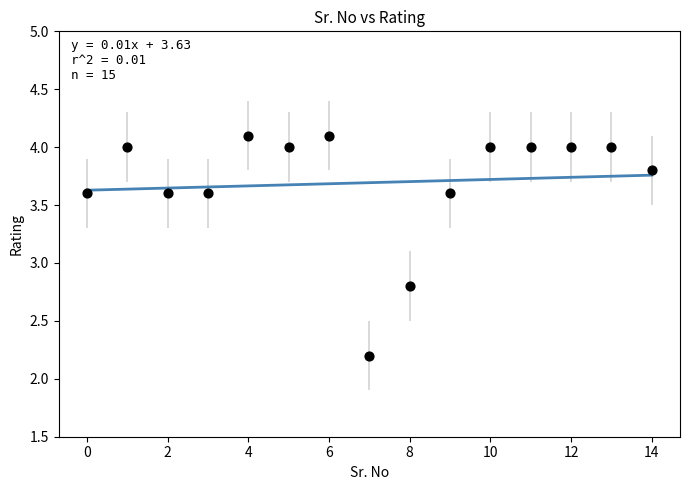

What Y value in the scatter plot is closest to 3?

2.8